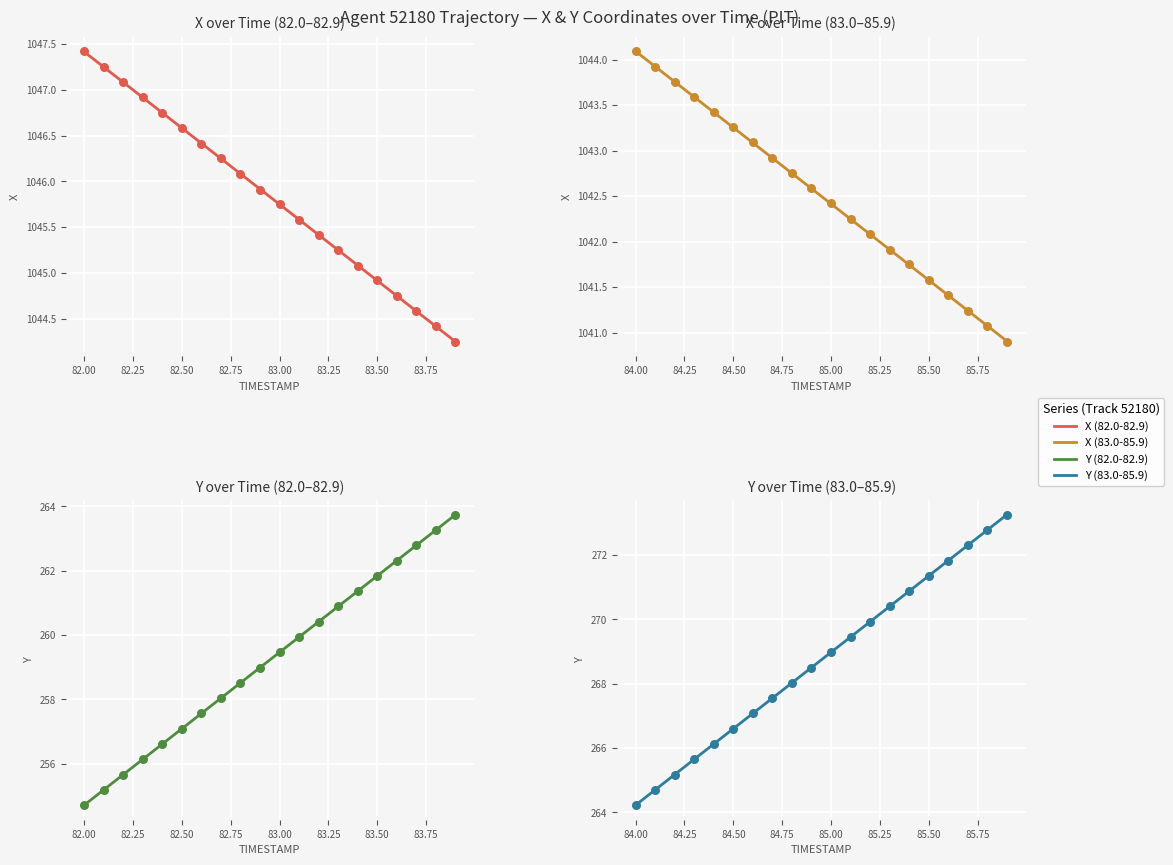

Which series has the largest total across all categories?

X